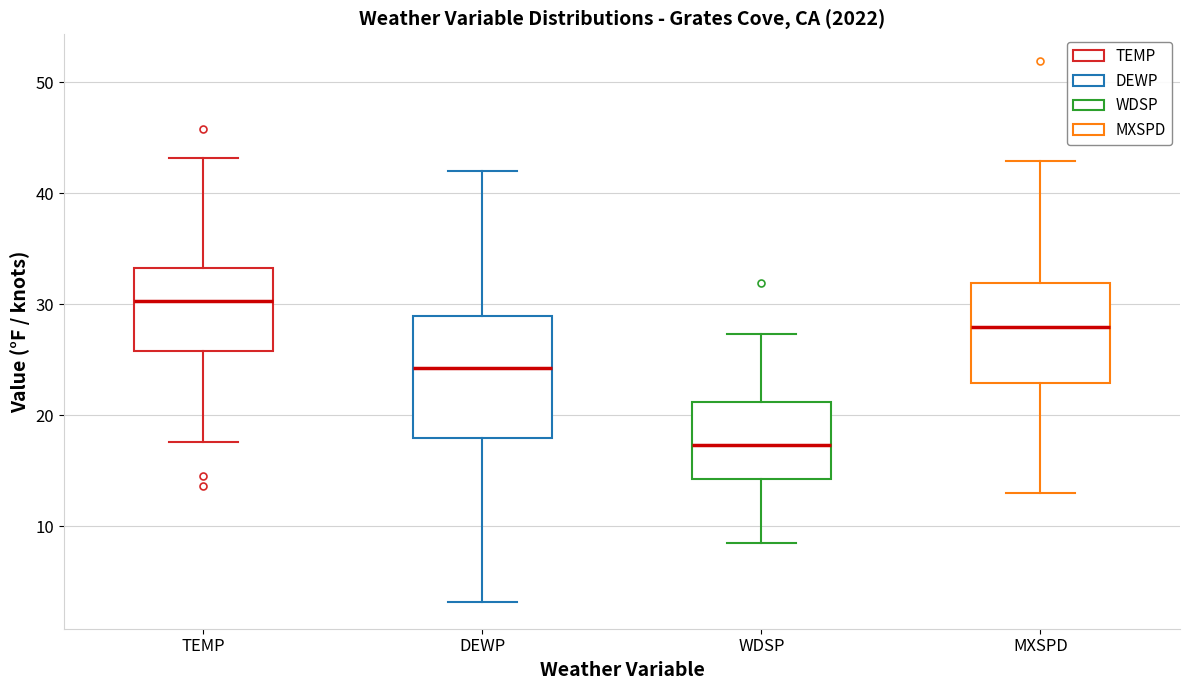

Which box is the tallest, from its lower edge to its upper edge?

DEWP